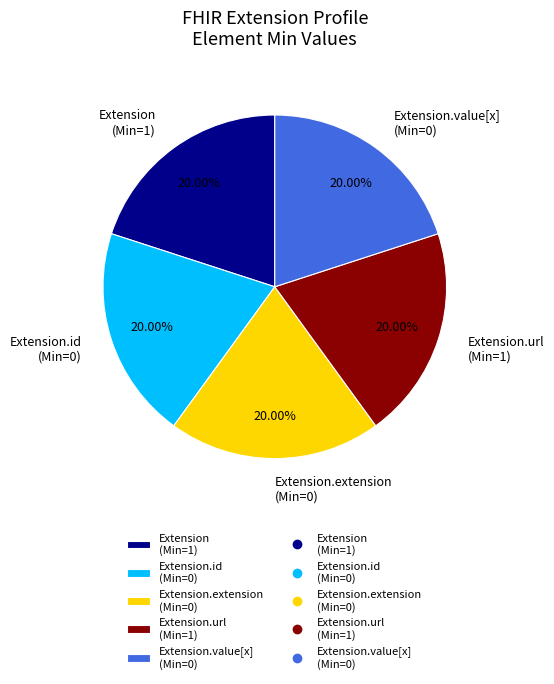

Do Extension (Min=1) and Extension.id (Min=0) together represent more than half of the pie?

No